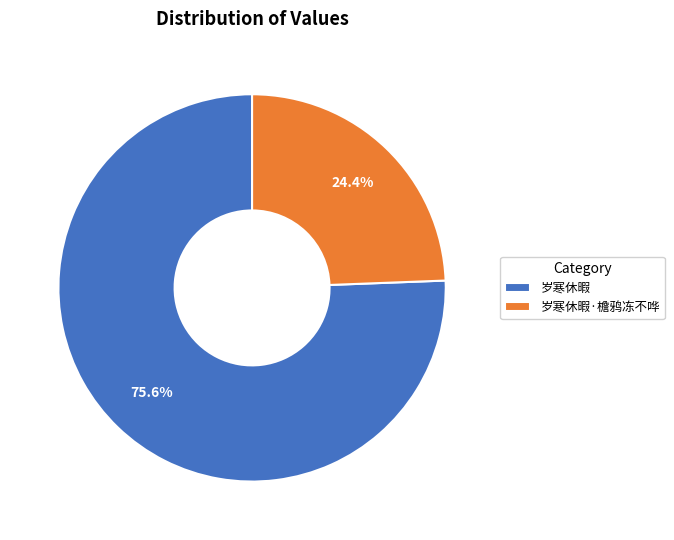

To the nearest percent, what is the combined percentage of 岁寒休暇 and 岁寒休暇·檐鸦冻不哗?

100%